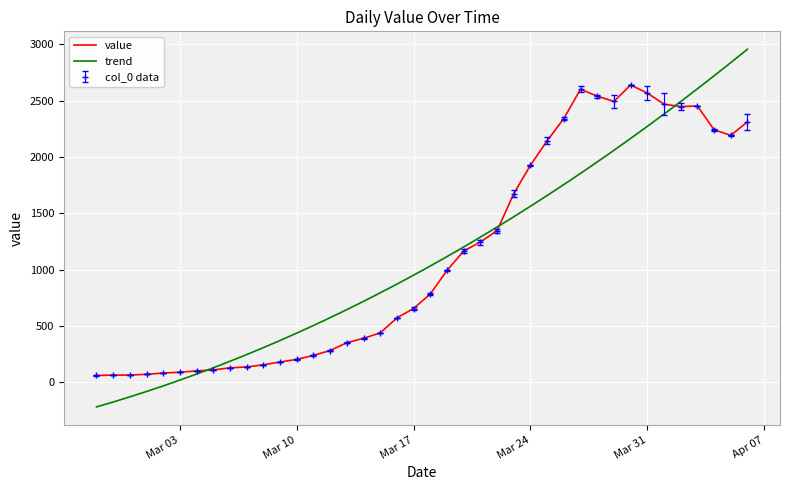

What is the label of the 36th point from the right?

2020-03-02